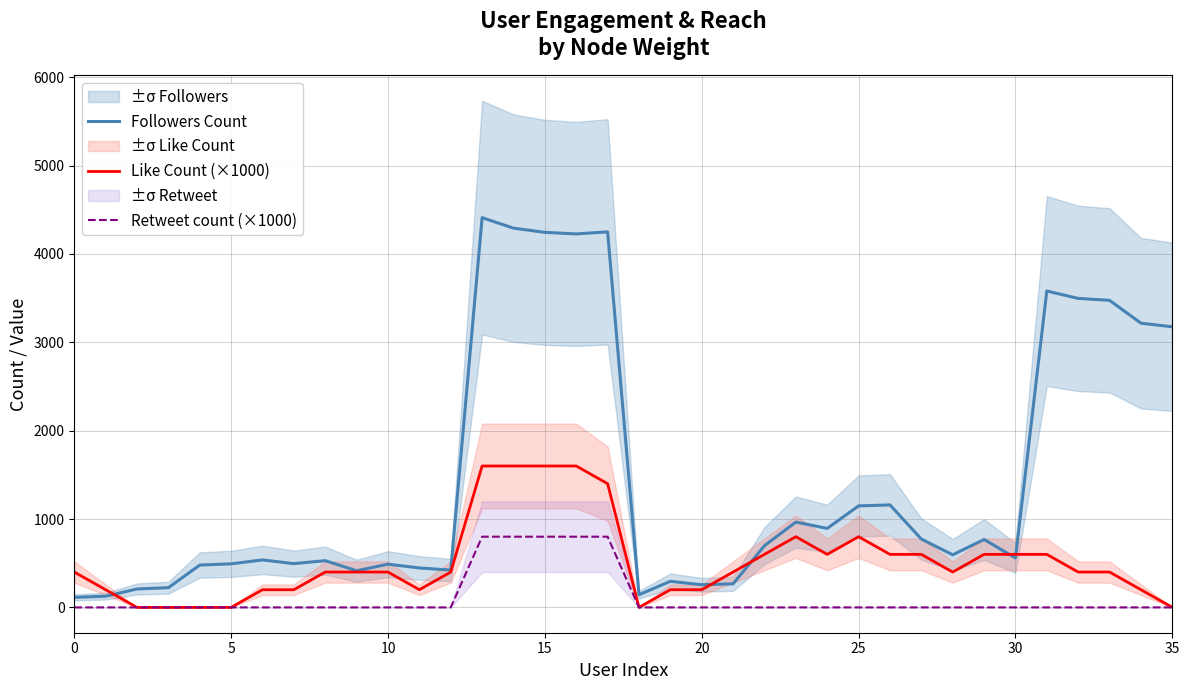

The Retweet count (×1000) series shows 800.0 at 14. True or false?

True